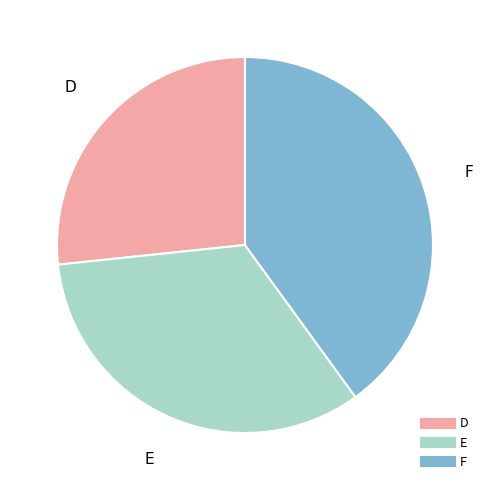

Combined, do E and D account for over 50%?

Yes